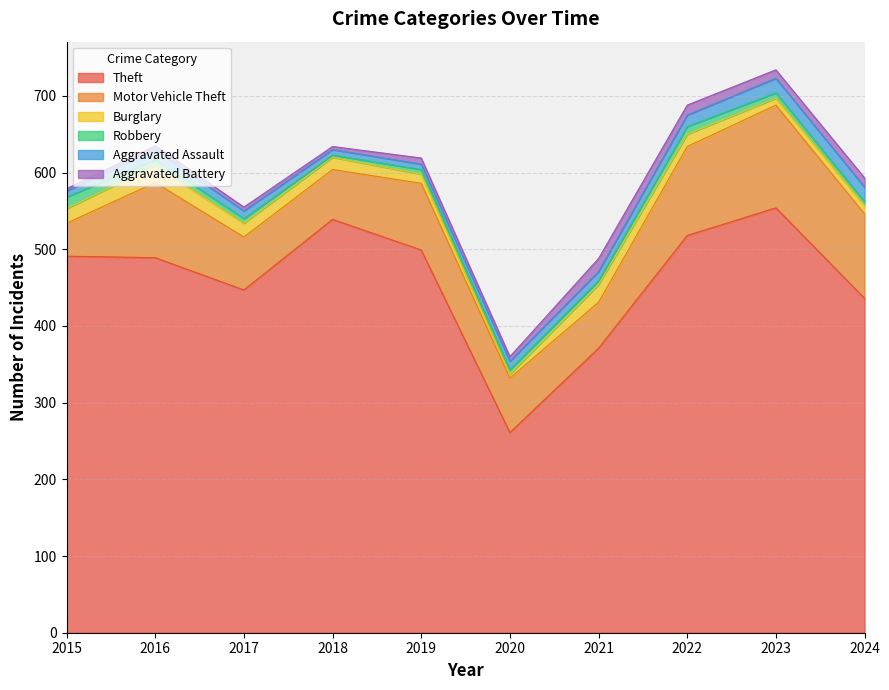

Which label corresponds to the largest value in the chart?

2023